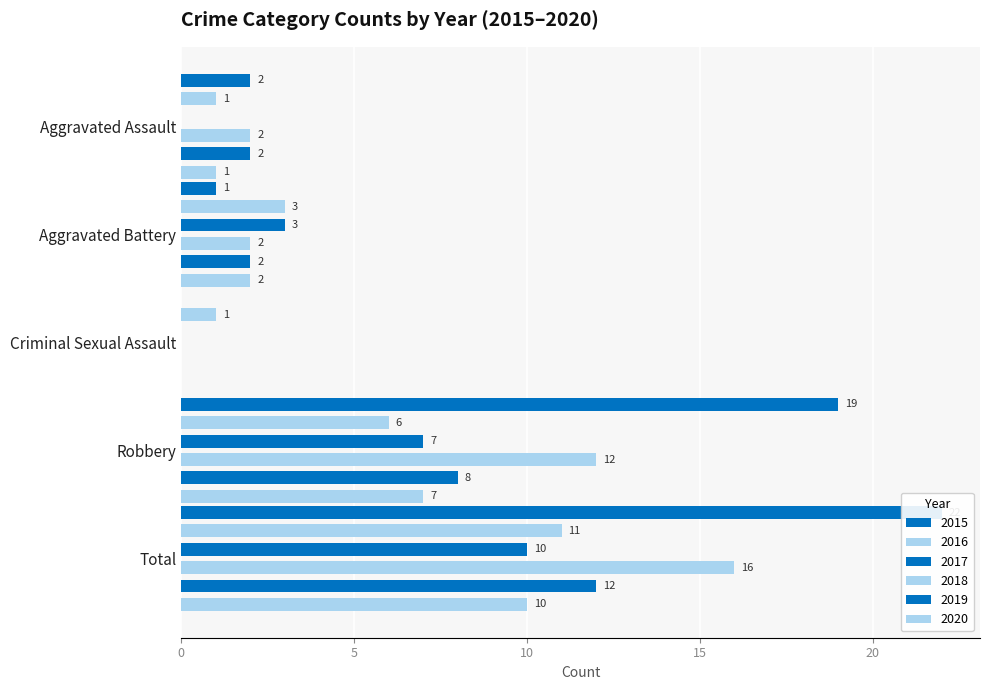

True or false: 2015 has a value of 1 at Aggravated Assault.

False